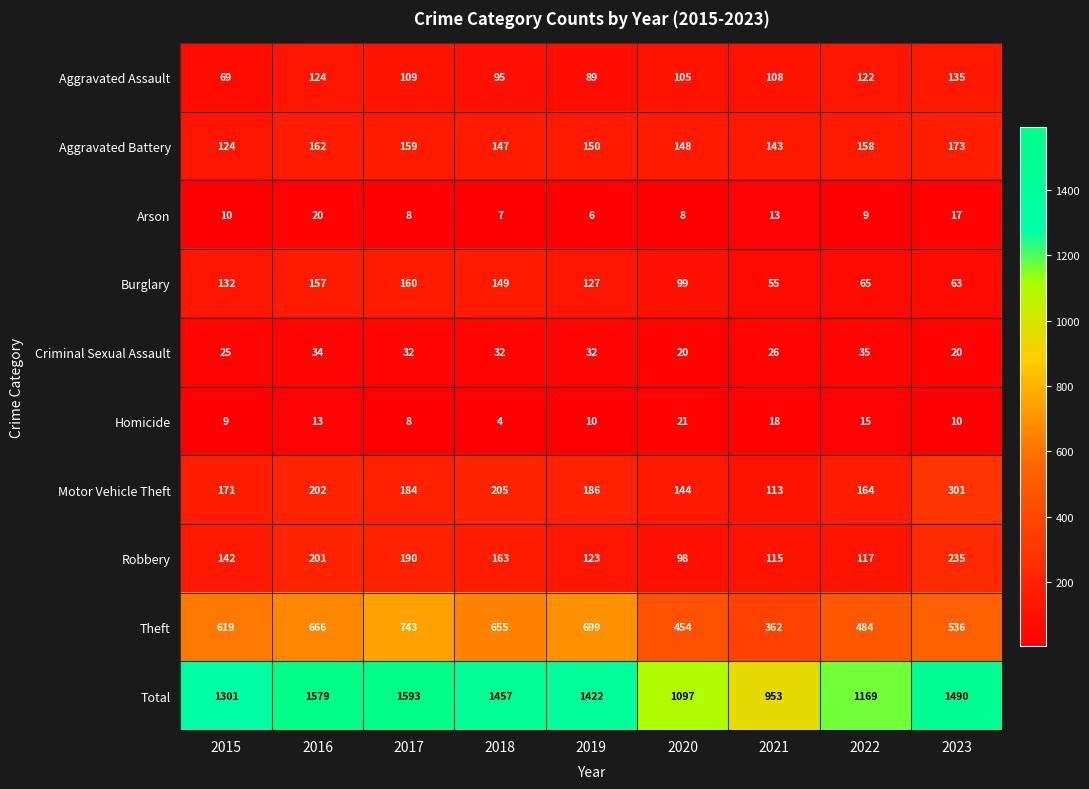

Count the number of data series in this chart.

10